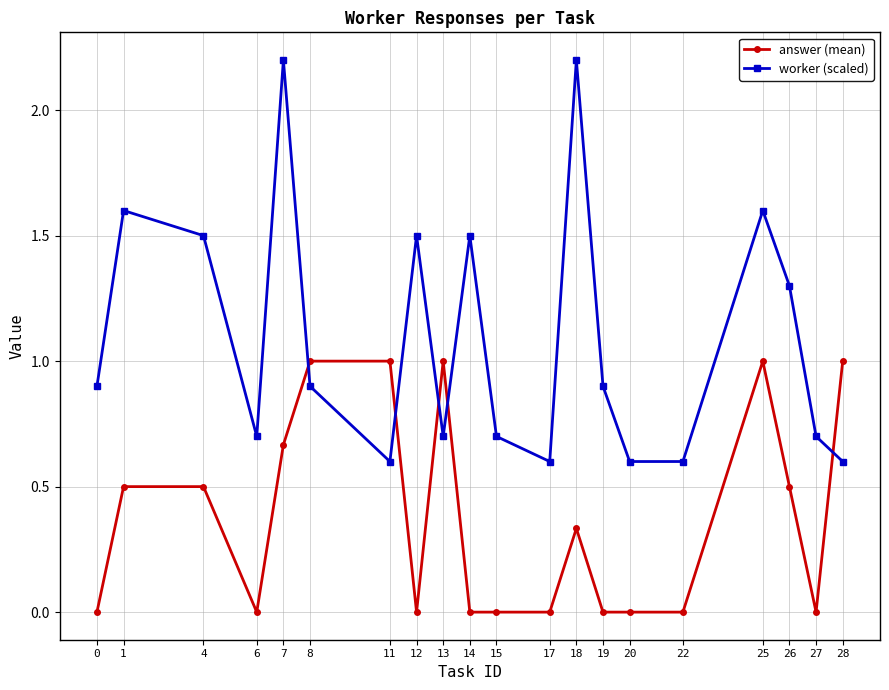

What is the spread (max minus min) of values at 25?

0.6